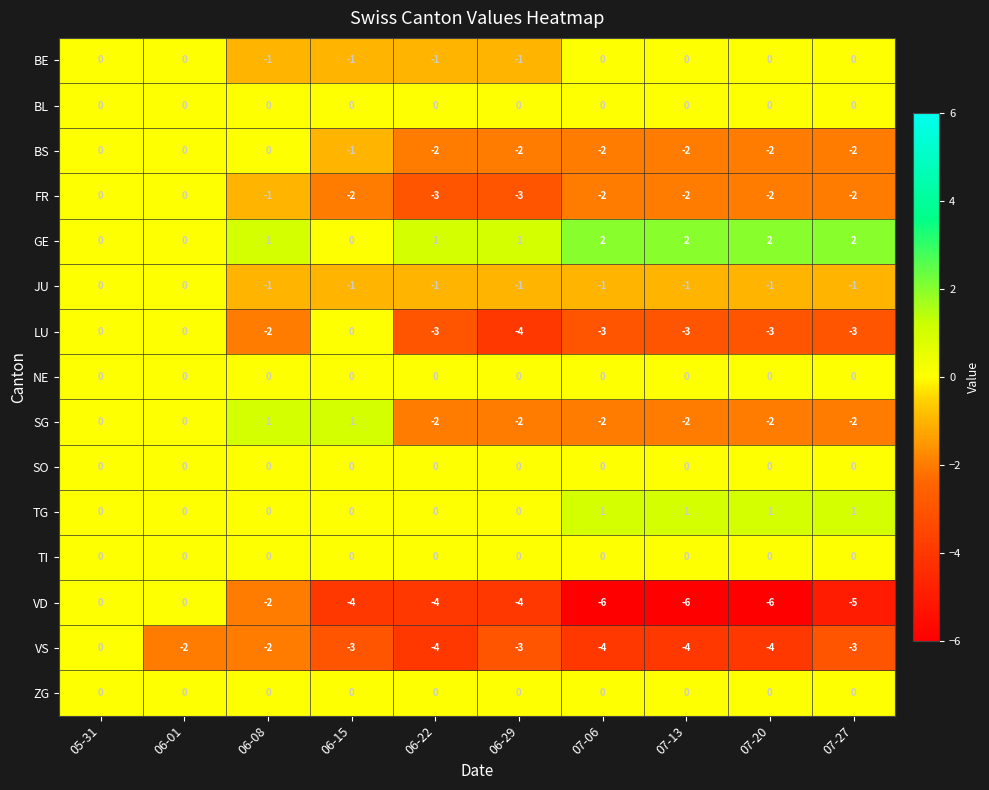

What is the sum of the VS values at 07-27 and 06-01?

-5